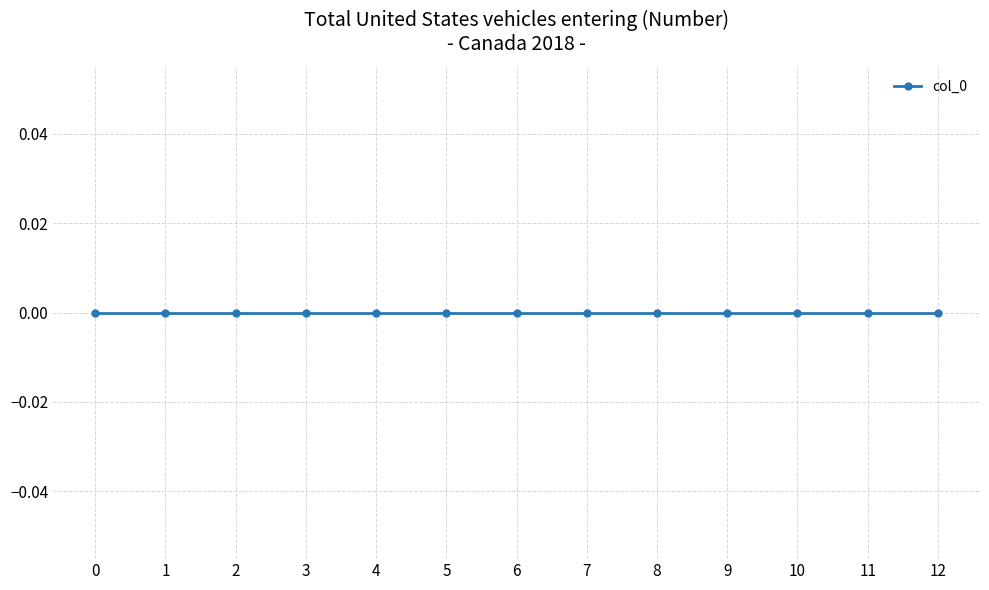

At which label is the value closest to 6?

6